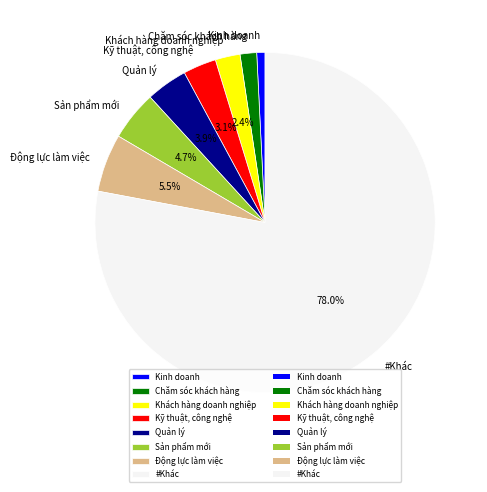

Approximately how many times larger is the value at Sản phẩm mới compared to Động lực làm việc?

0.9